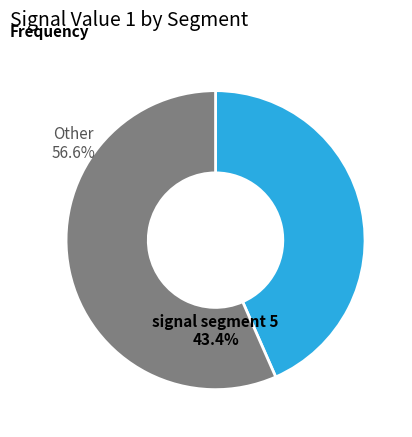

Does any single category account for the majority?

Yes